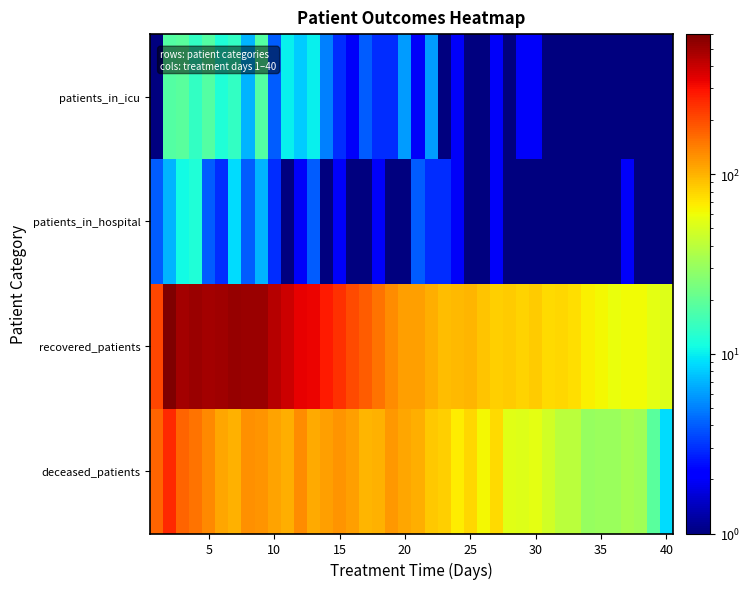

Reading left to right, what are all the values shown in this chart?

deceased_patients: 172	257	171	155	132	108	102	126	124	110	104	128	106	115	122	114	99	102	119	108	104	86	83	68	78	62	76	54	53	55	48	40	40	30	31	31	34	33	19	9
recovered_patients: 208	602	492	509	492	502	527	516	509	441	387	337	328	279	244	204	178	153	129	115	114	104	94	95	99	89	82	84	81	85	76	78	75	66	63	58	61	61	55	52
patients_in_hospital: 4	7	11	12	4	3	9	4	7	3	1	2	4	1	2	1	1	2	1	1	4	3	3	2	1	1	2	1	1	1	1	1	1	1	1	1	2	1	1	1
patients_in_icu: 1	18	19	14	18	12	14	7	18	4	10	8	10	5	3	2	4	3	3	6	2	6	1	2	1	1	2	1	2	2	1	1	1	1	1	1	1	1	1	1